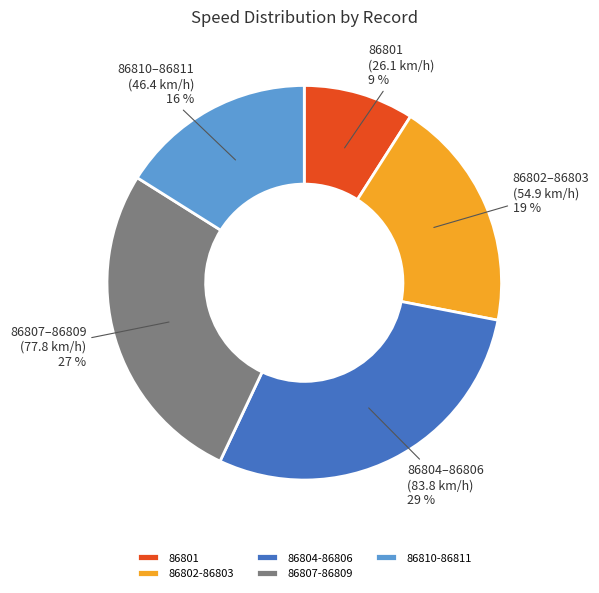

Which category has the biggest portion of the pie?

86804-86806